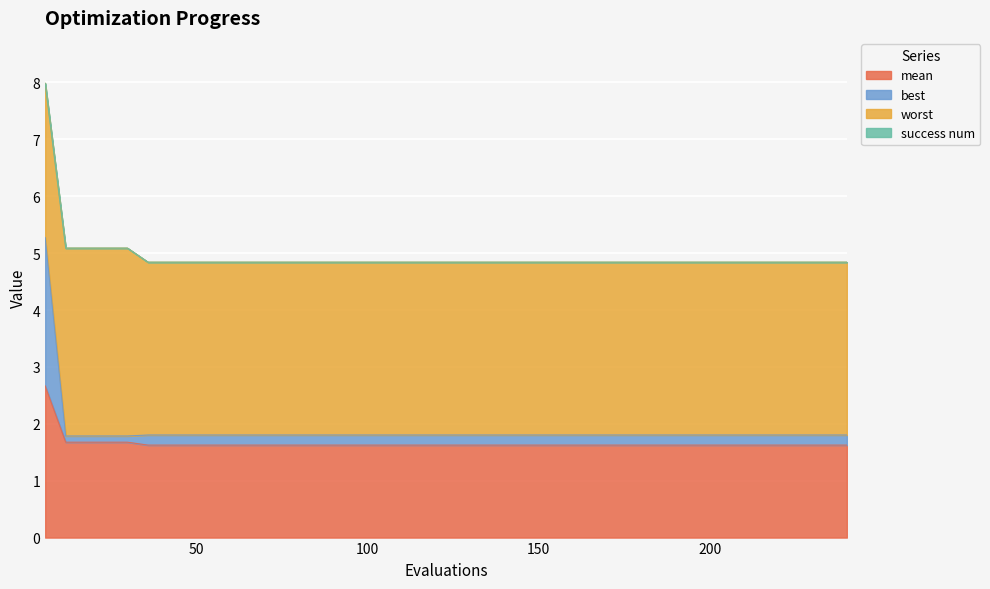

The mean series shows 2.6 at 32. True or false?

False